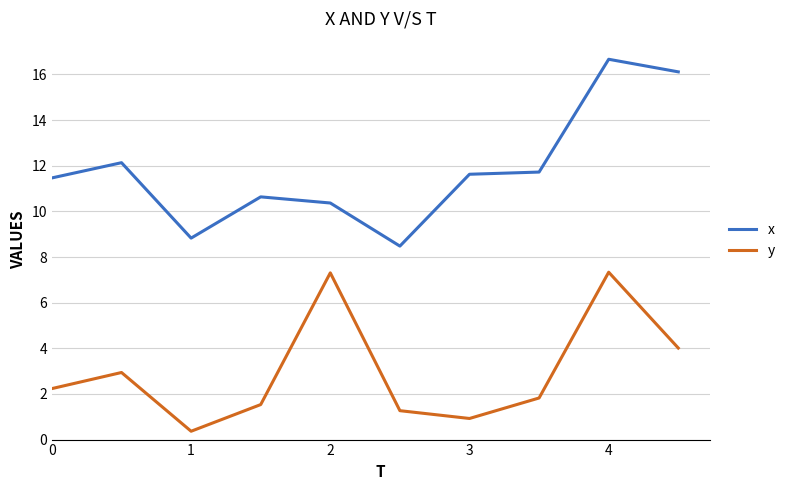

What is the maximum value shown in the chart?

16.7